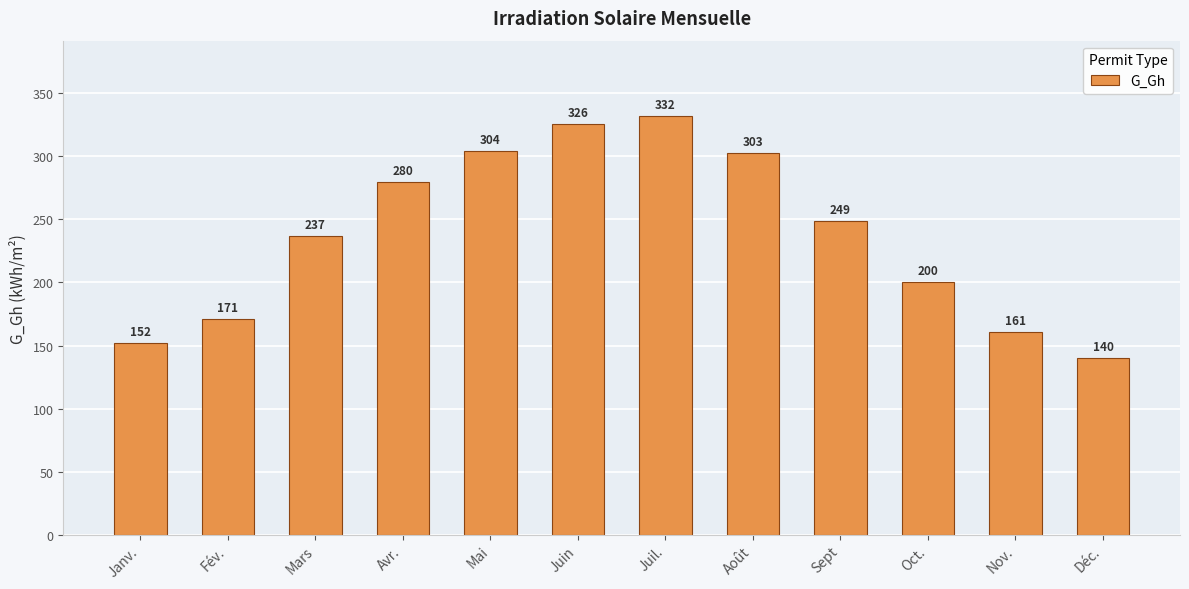

At which label is the value closest to 236?

Mars